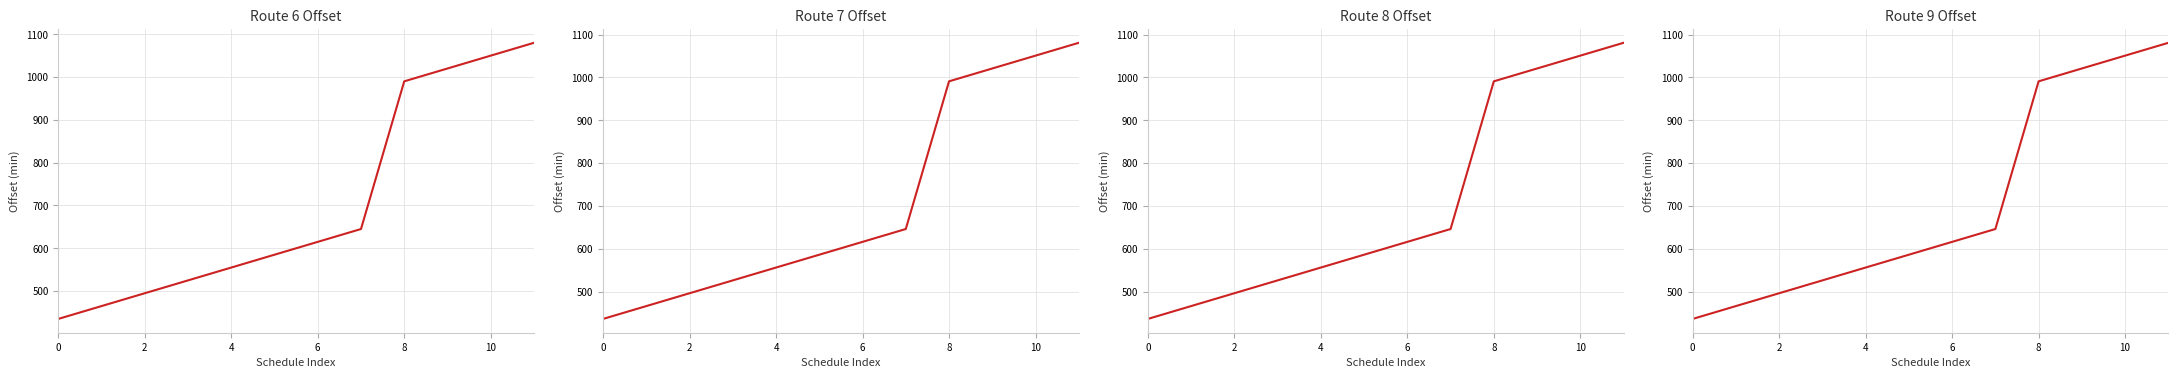

Which series has the widest spread of values?

route_6